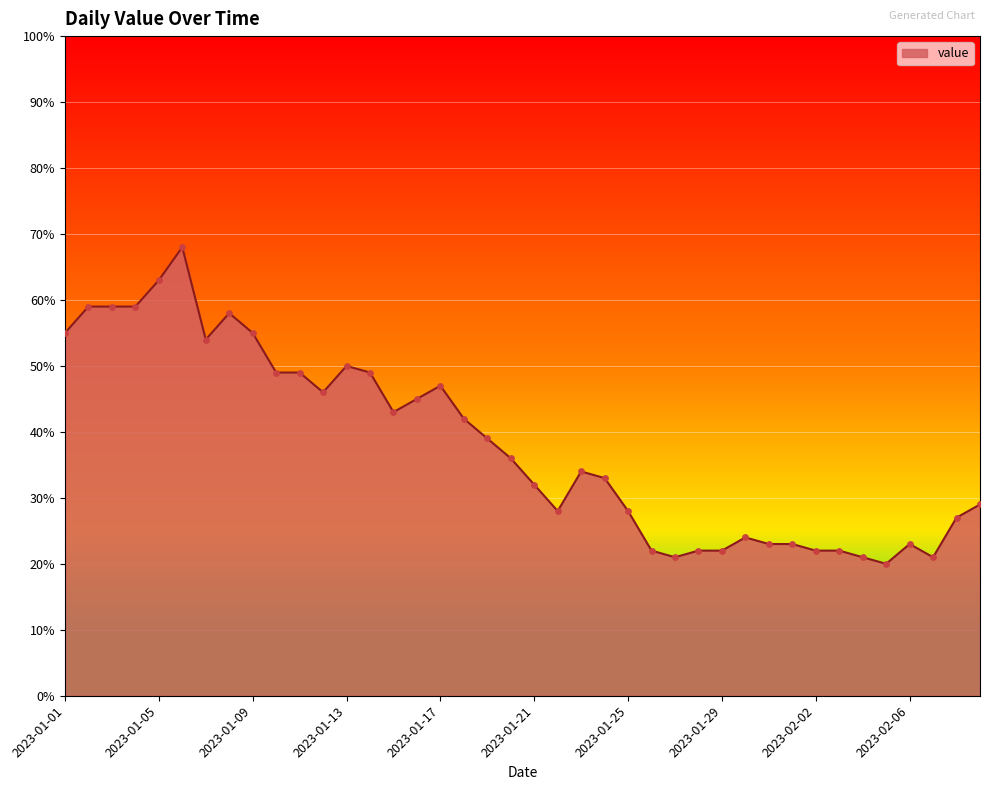

What is the greatest value displayed?

68